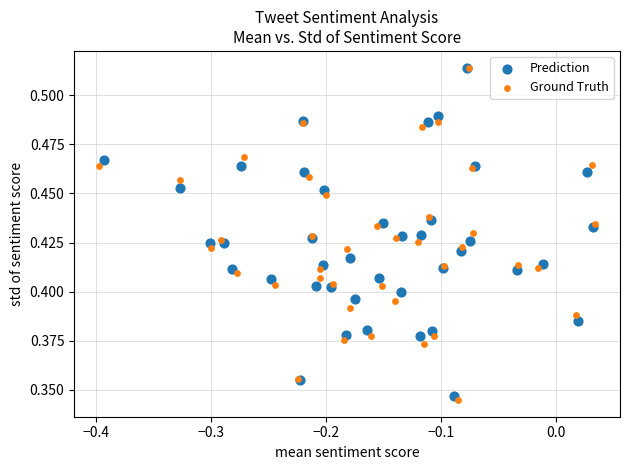

Which series has the widest spread of Y values?

Ground Truth